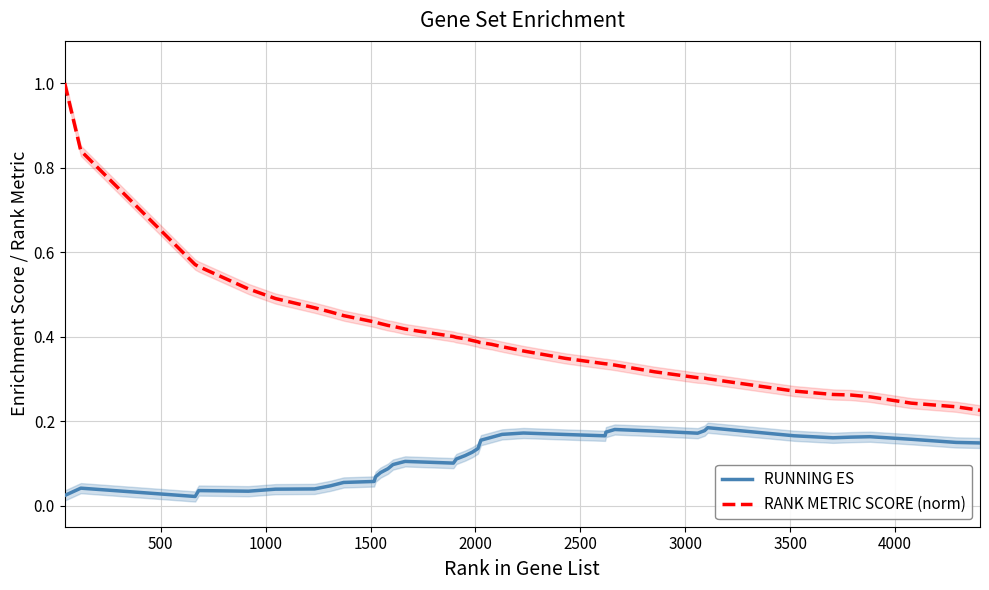

What is the greatest value displayed?

1.0